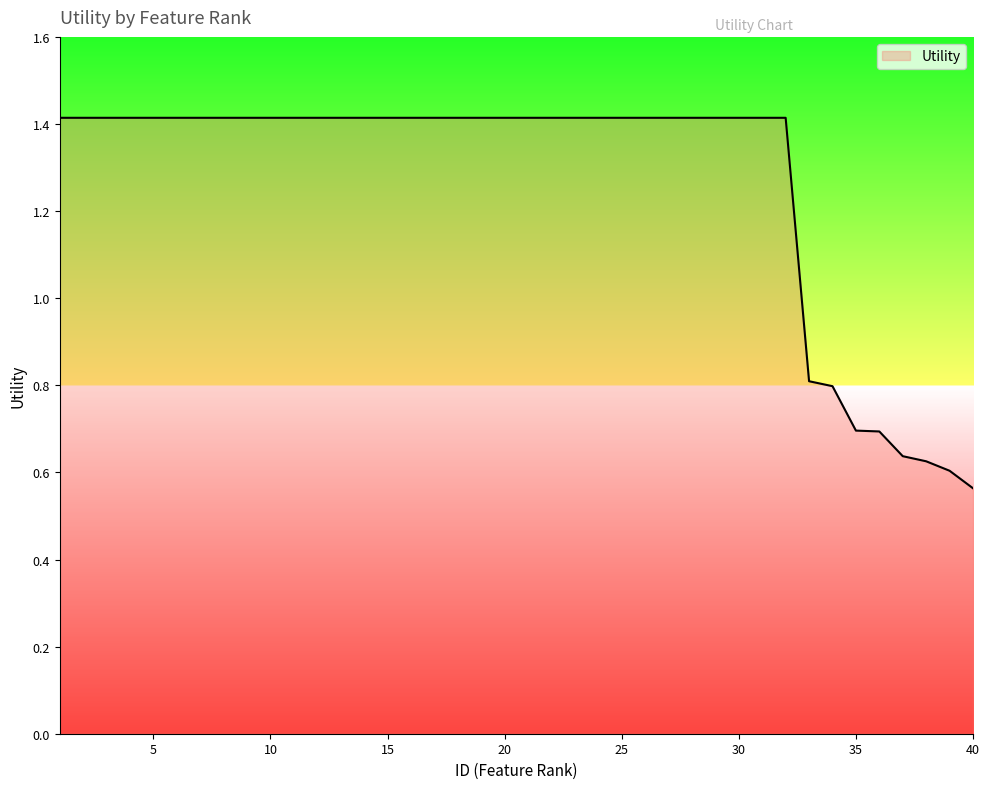

What is the difference between the maximum and minimum values?

0.9